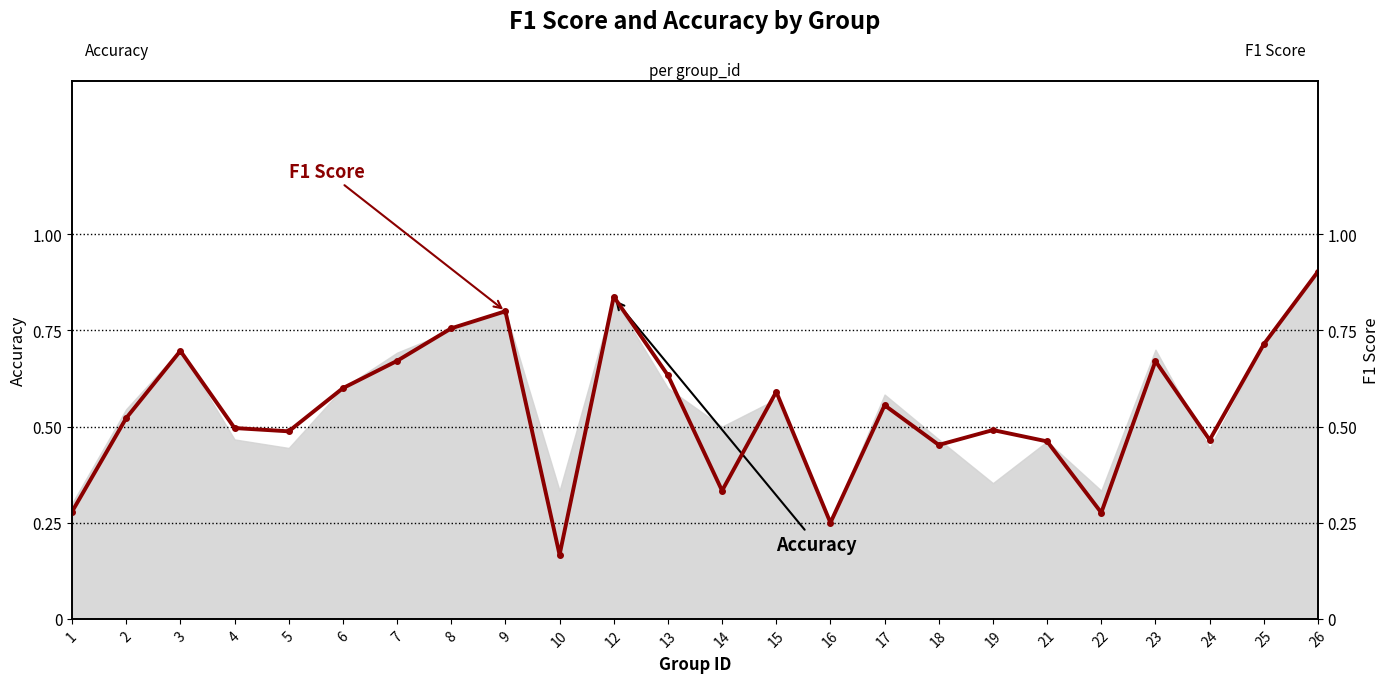

What is the value of the 17th point from the left?

0.5